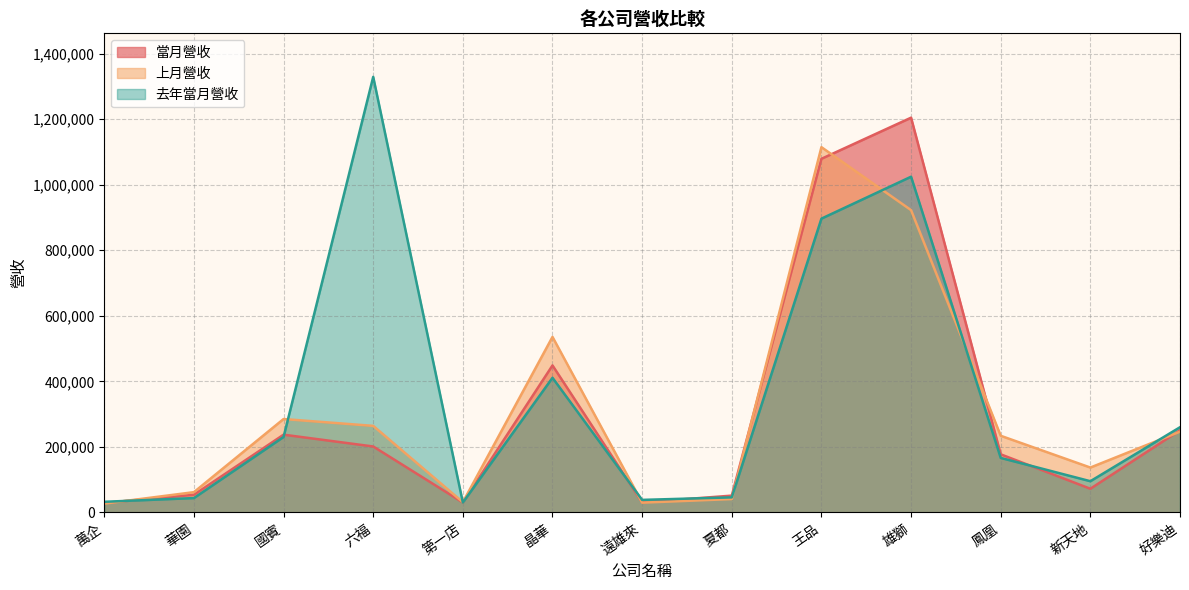

How many interior local peaks does the 上月營收 series have?

3